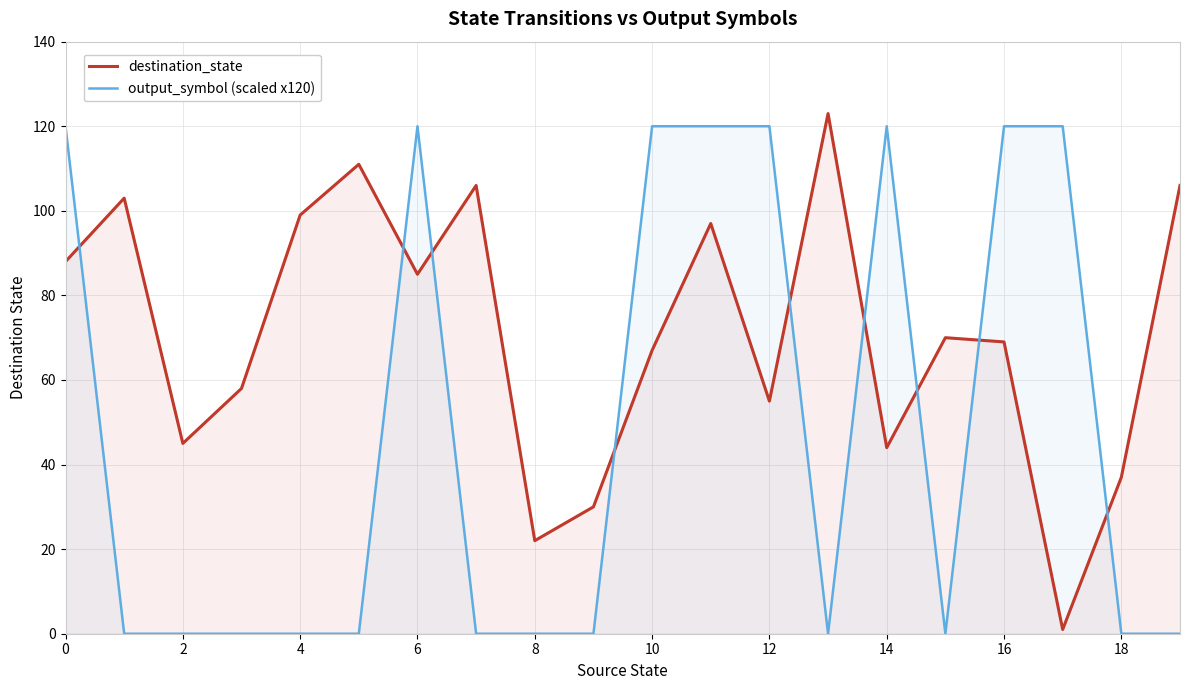

What is the average value of the output_symbol (scaled x120) series?

48